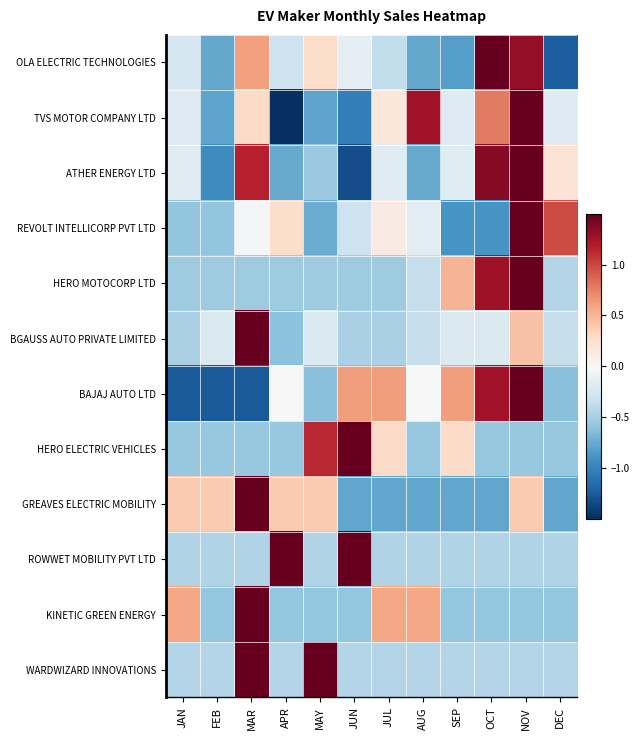

What is the difference between the highest and lowest values at JUN?

4.2